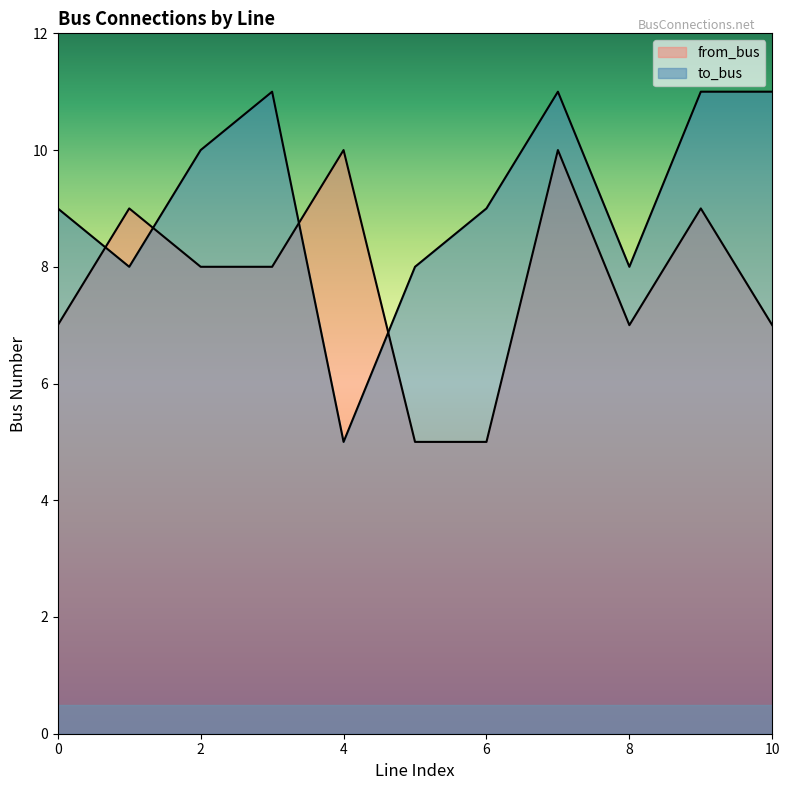

Count the number of categories in the chart.

11